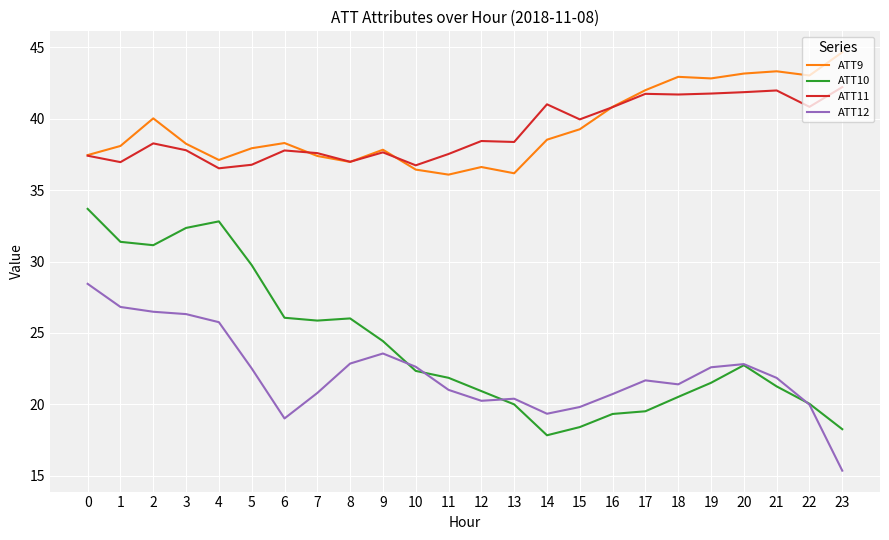

True or false: ATT9 has a value of 54.9 at 17.

False